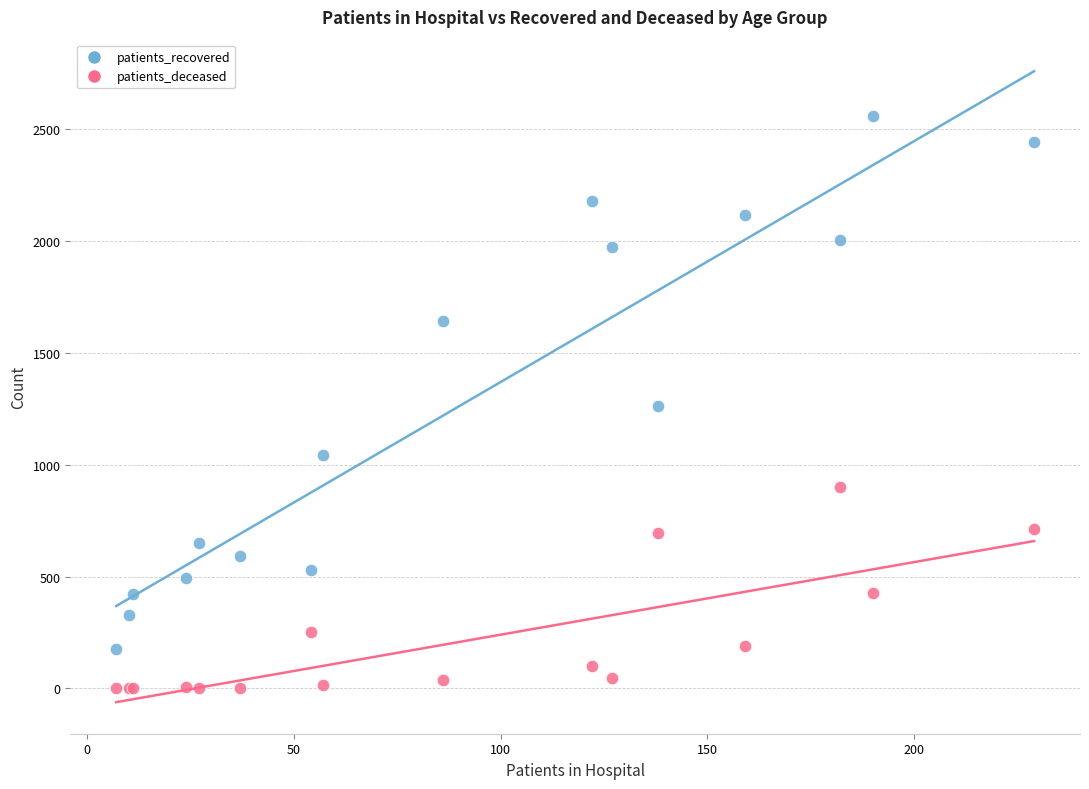

Which series contains the lowest Y value?

patients_deceased